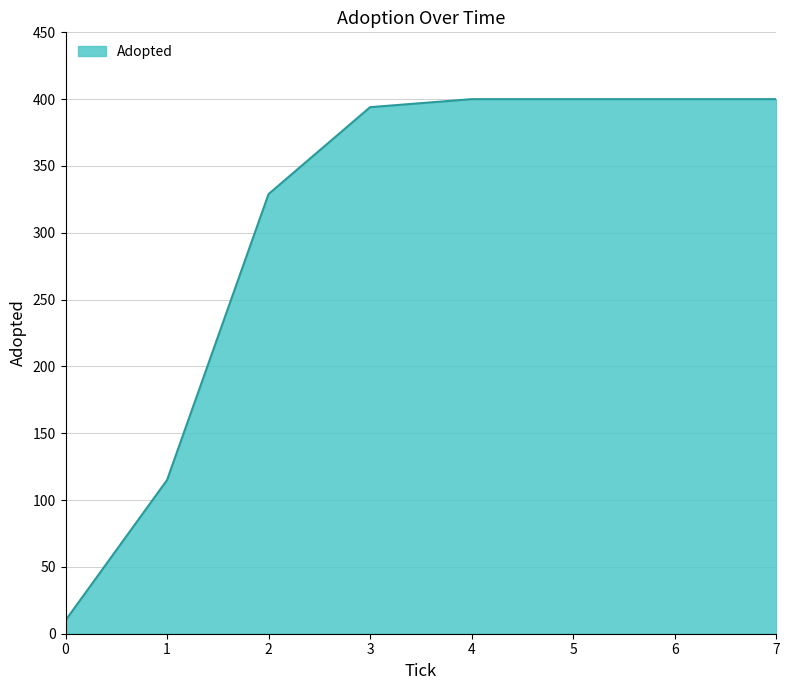

What is the difference between the maximum and minimum values?

390